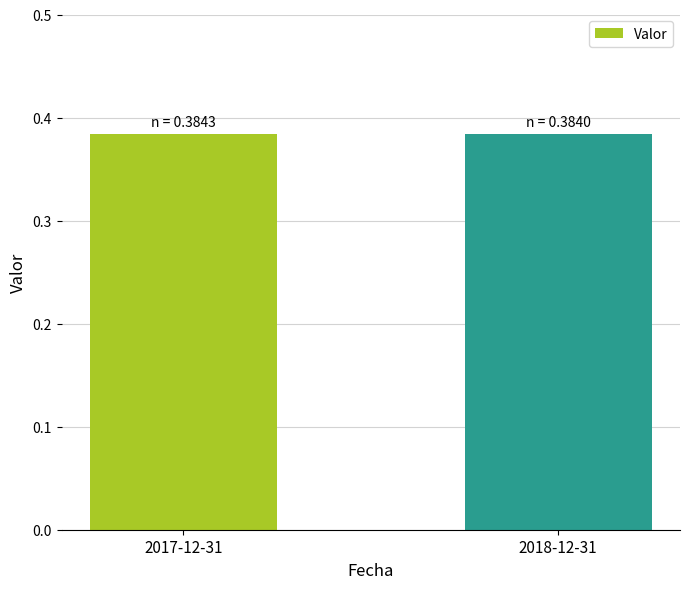

What is the label of the 1st bar from the right?

2018-12-31